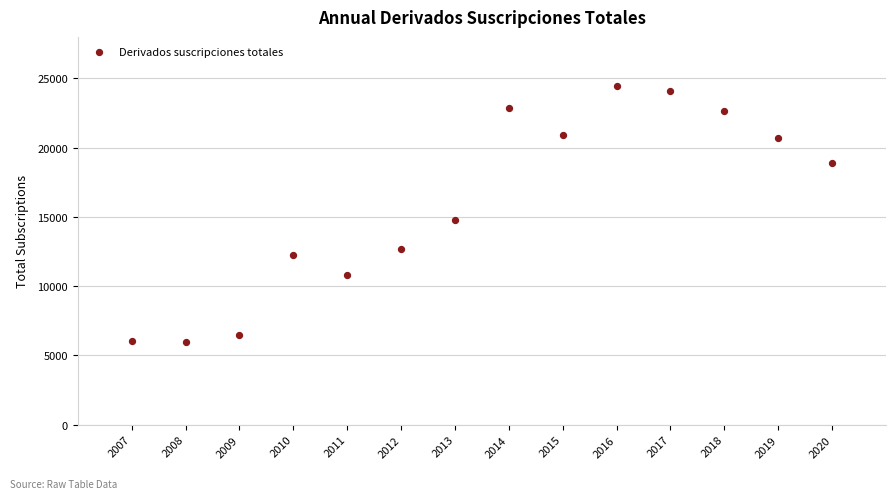

What Y value in the scatter plot is closest to 15197?

14776